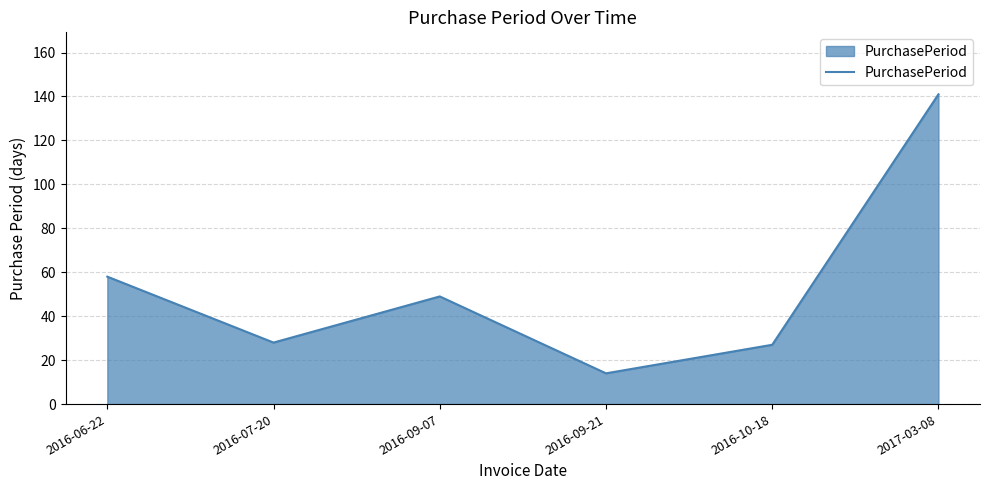

Which category has the lowest value across all series?

2016-09-21